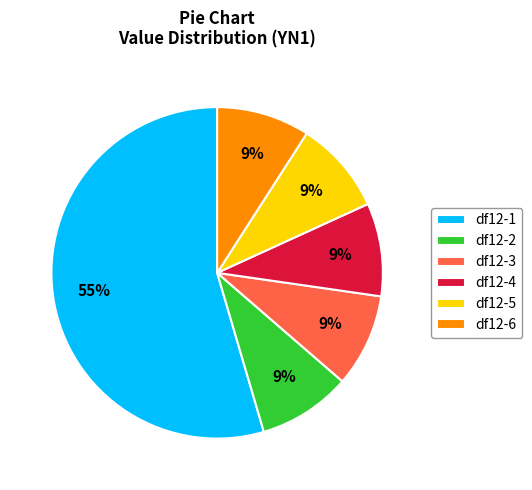

How many segments does this pie chart have?

6